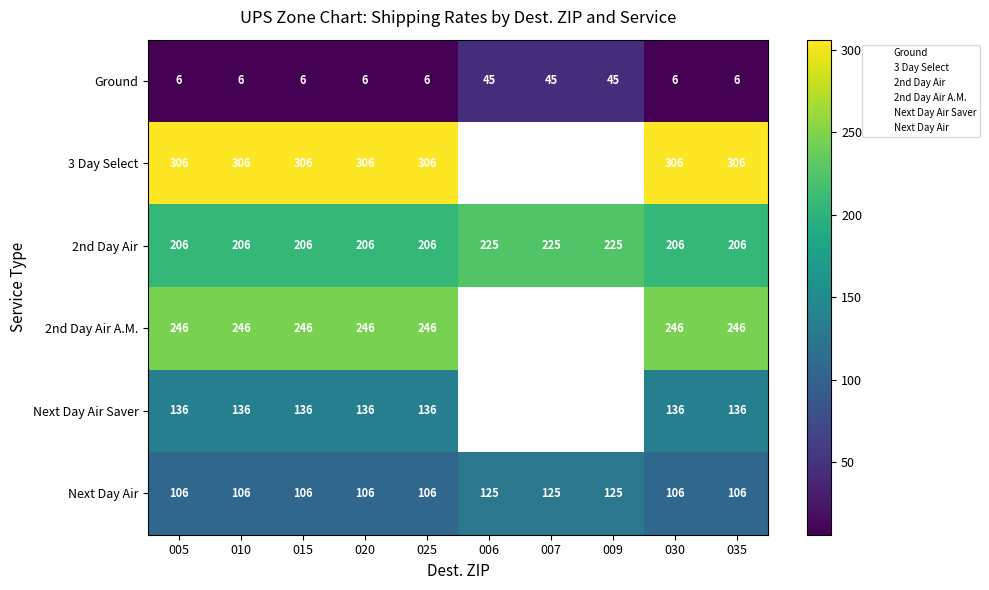

What is the highest value of the 2nd Day Air series?

225.0